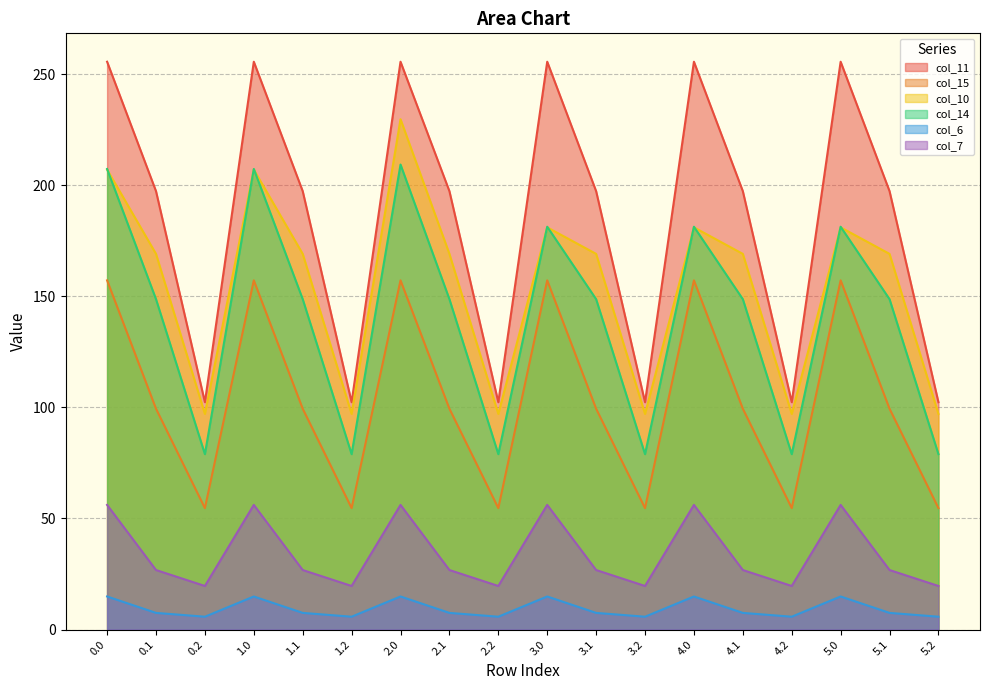

The value of col_7 at 1.0 is 90.3. True or false?

False